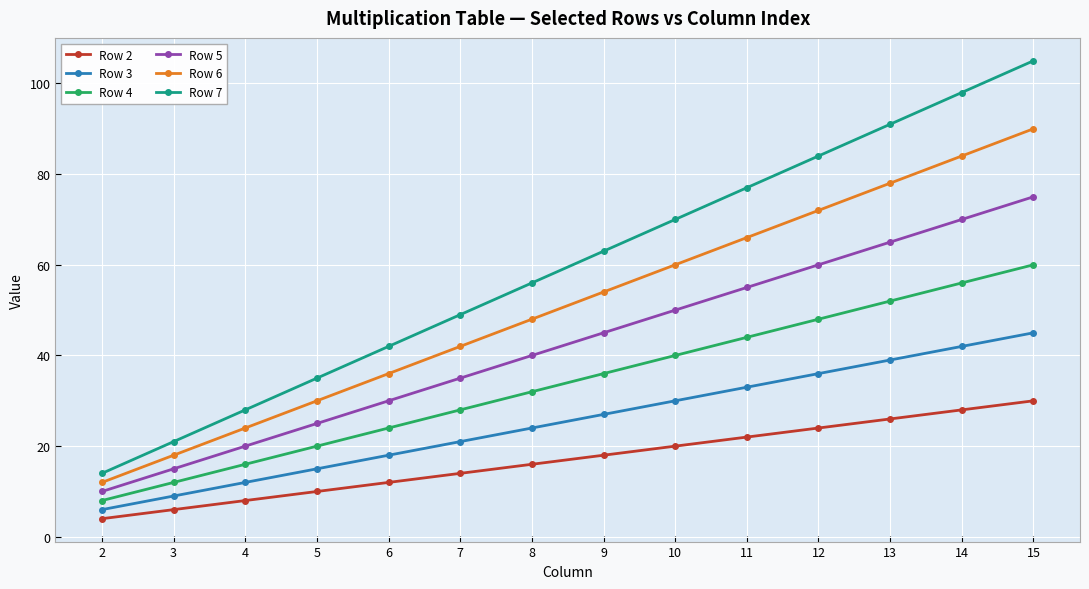

True or false: Row 3 and Row 5 cross at least once.

False